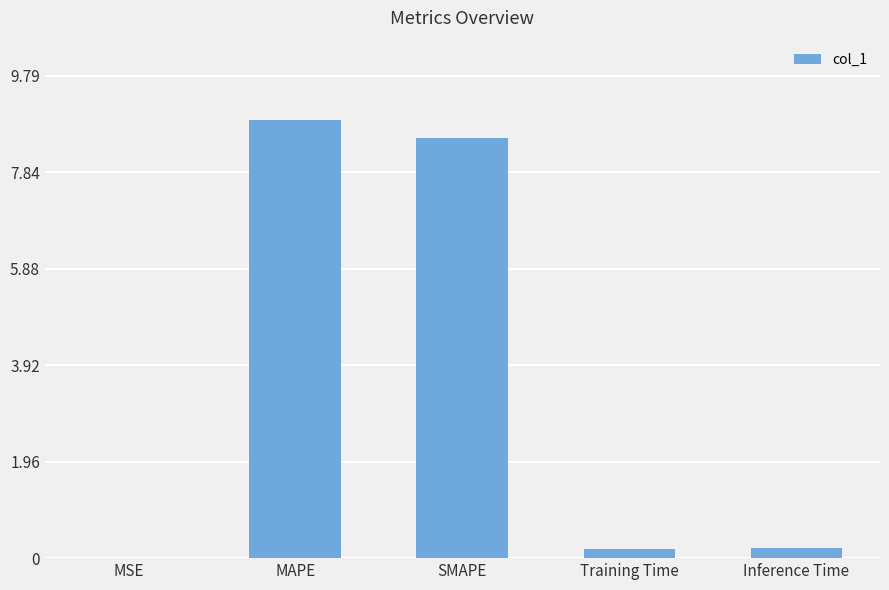

What is the maximum value shown in the chart?

8.9